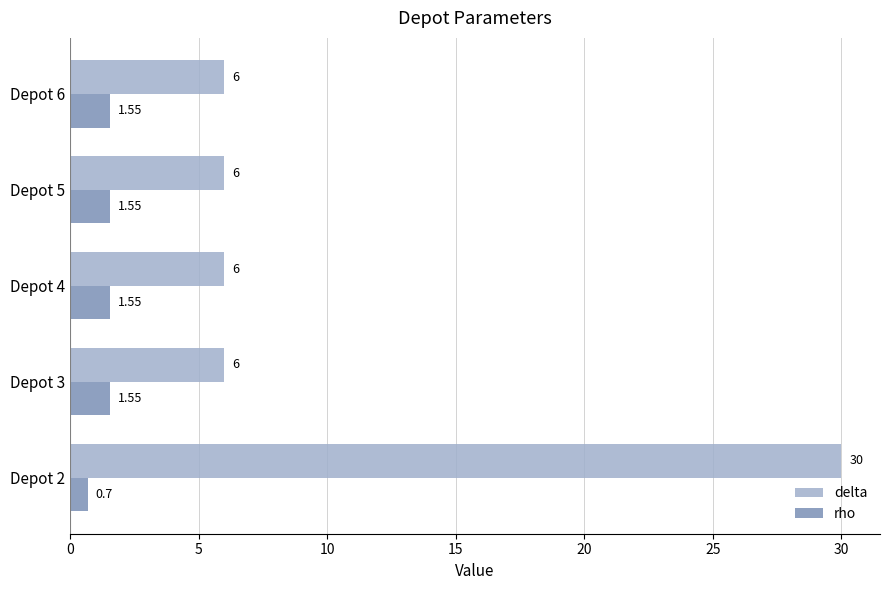

Which series has the largest range (max minus min)?

delta